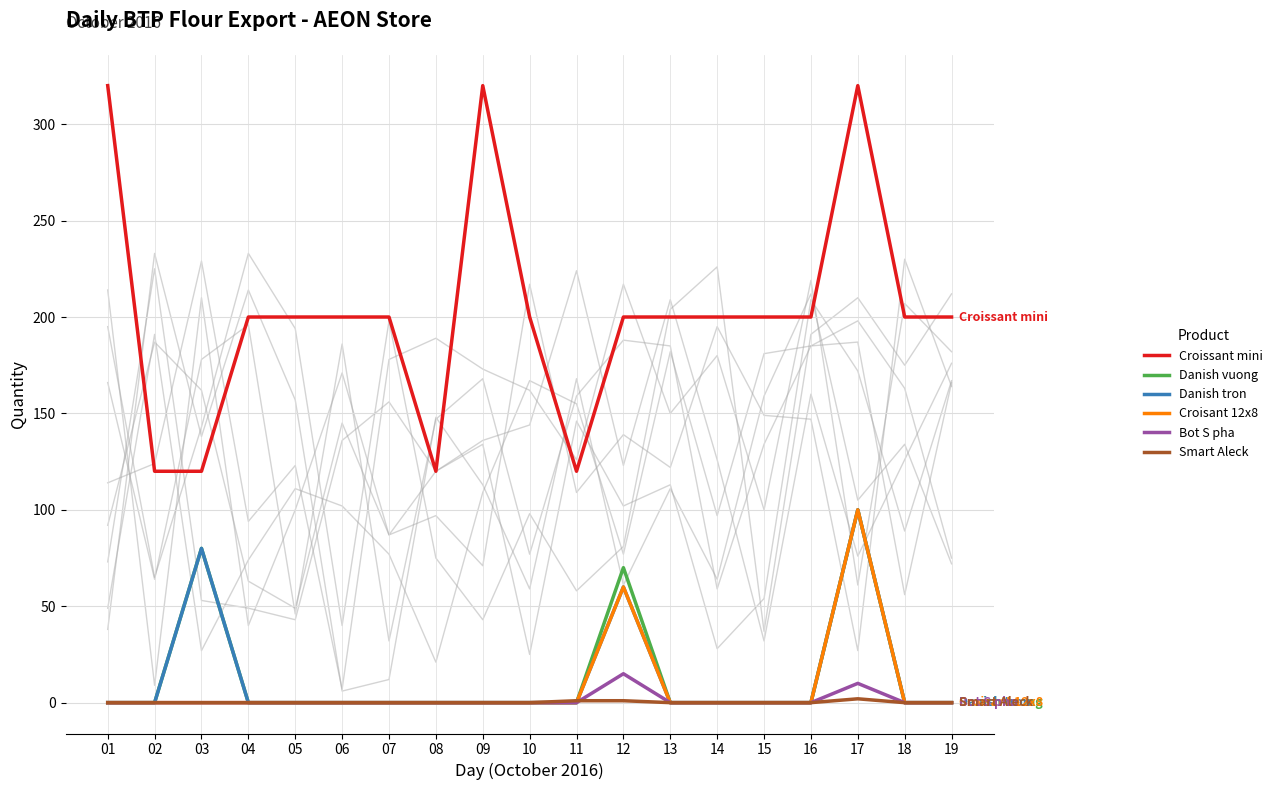

The Croisant 12x8 series shows -69 at 19. True or false?

False